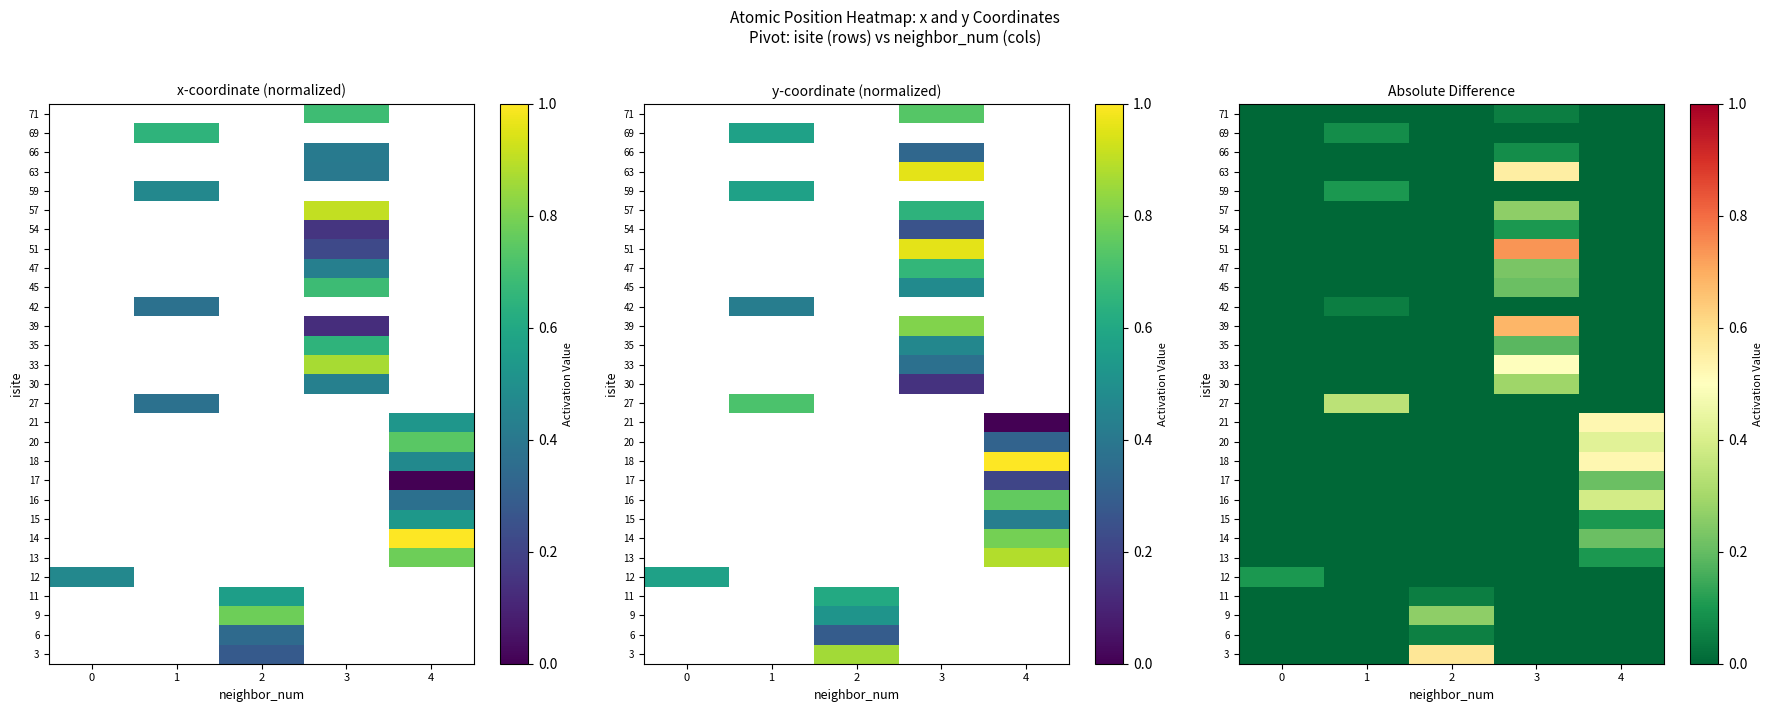

Count the number of categories in the chart.

5